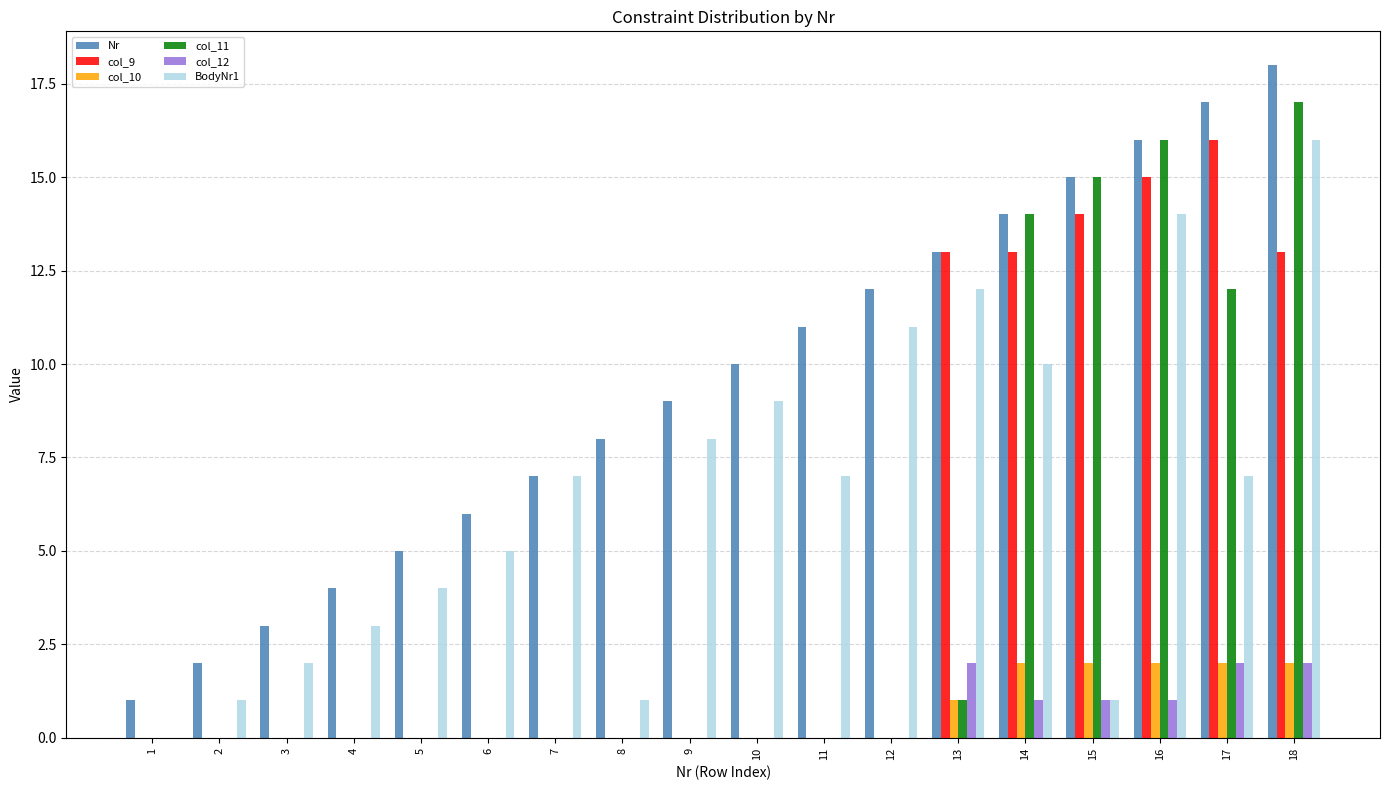

How many col_12 values are between 0 and 1?

15